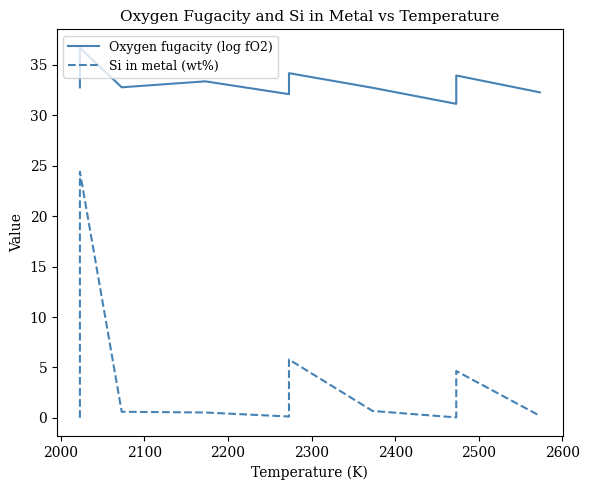

Is the value of Si in metal (wt%) at 26 greater than the value of Oxygen fugacity (log fO2) at 25?

No